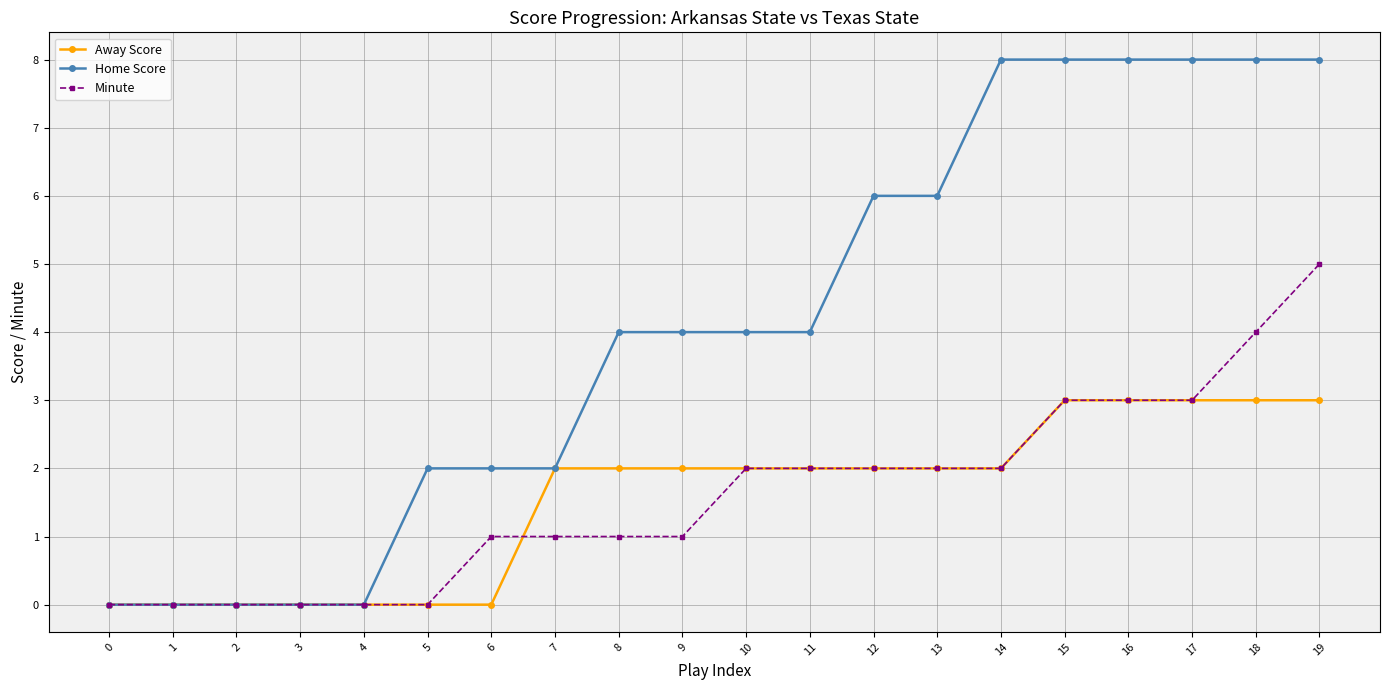

What value does the Home Score series have at 16?

8